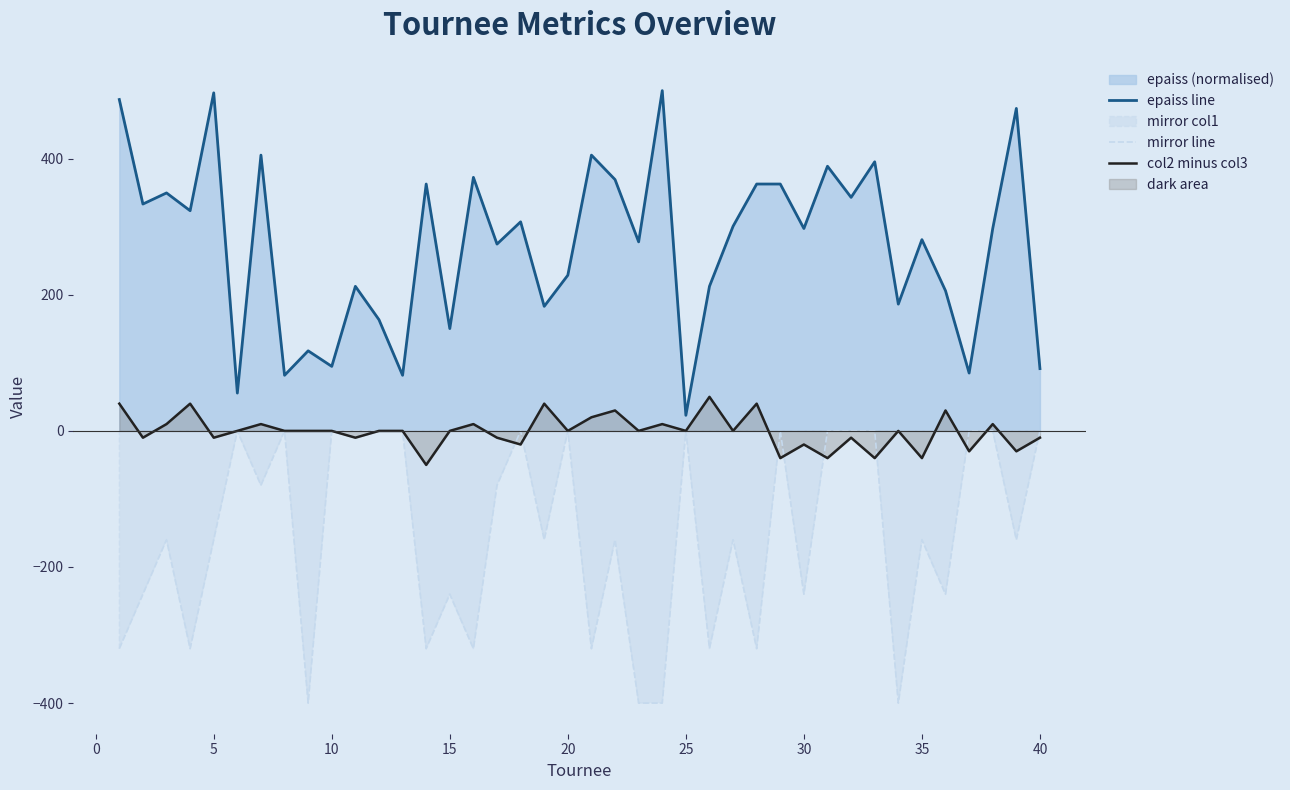

Which series has the largest total across all categories?

epaiss line